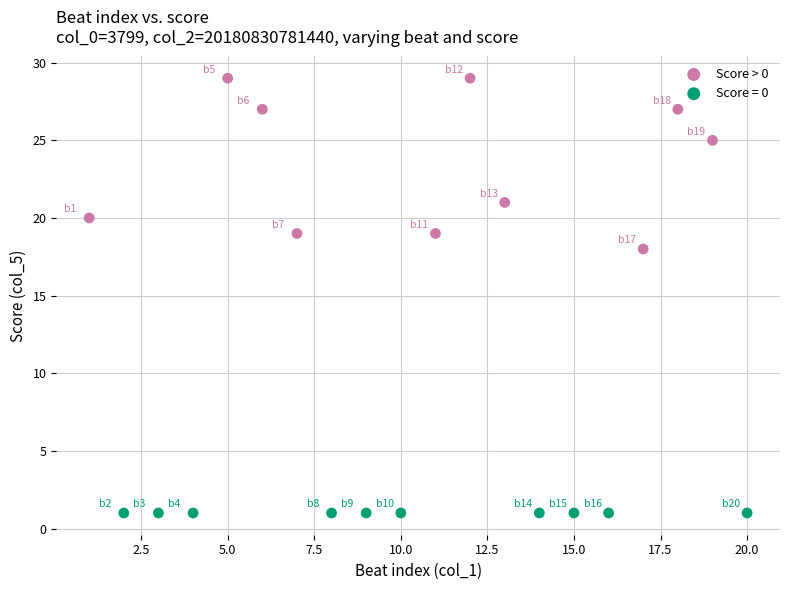

Which series reaches the maximum Y coordinate?

Score > 0